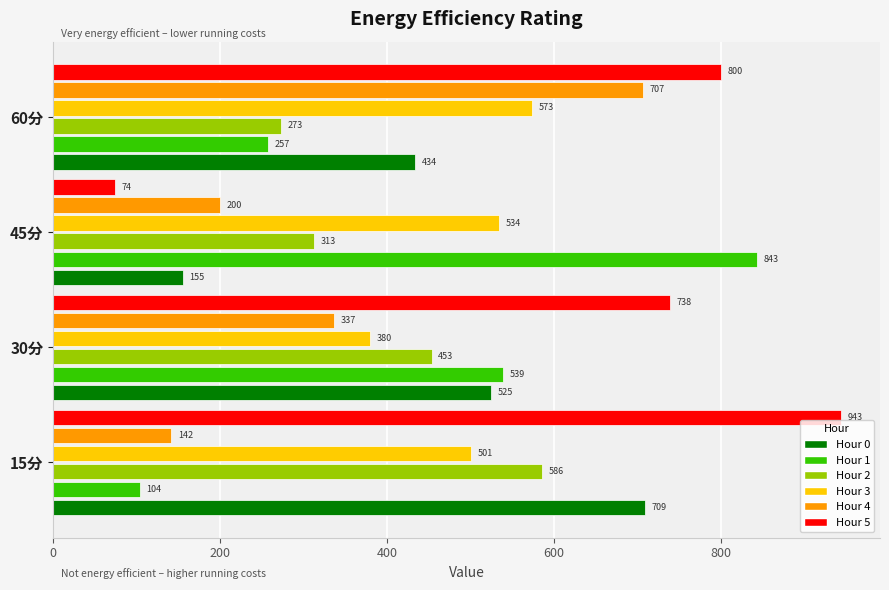

What is the minimum value for Hour 4?

141.5